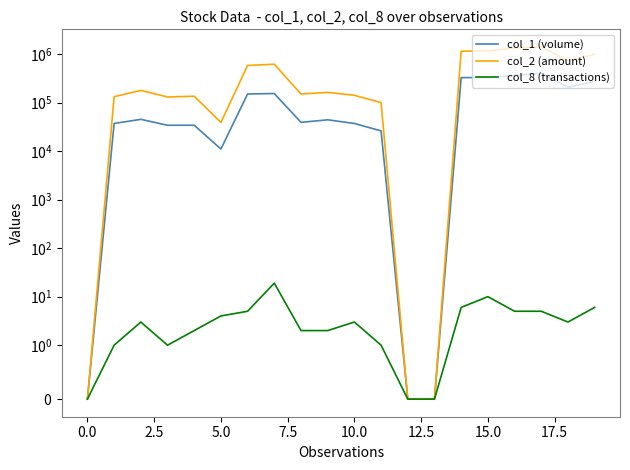

True or false: col_2 (amount) and col_1 (volume) intersect in this chart.

False